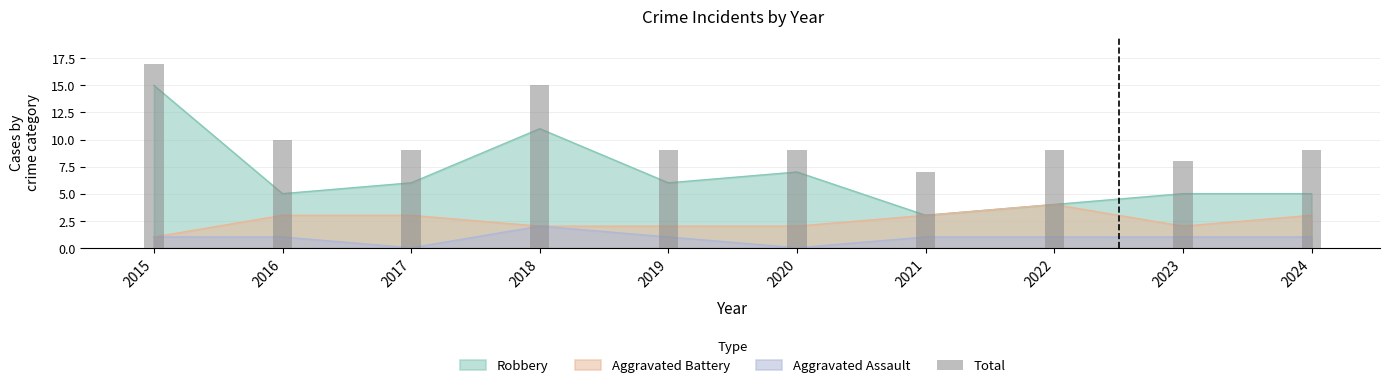

Which label corresponds to the smallest value in the chart?

2021